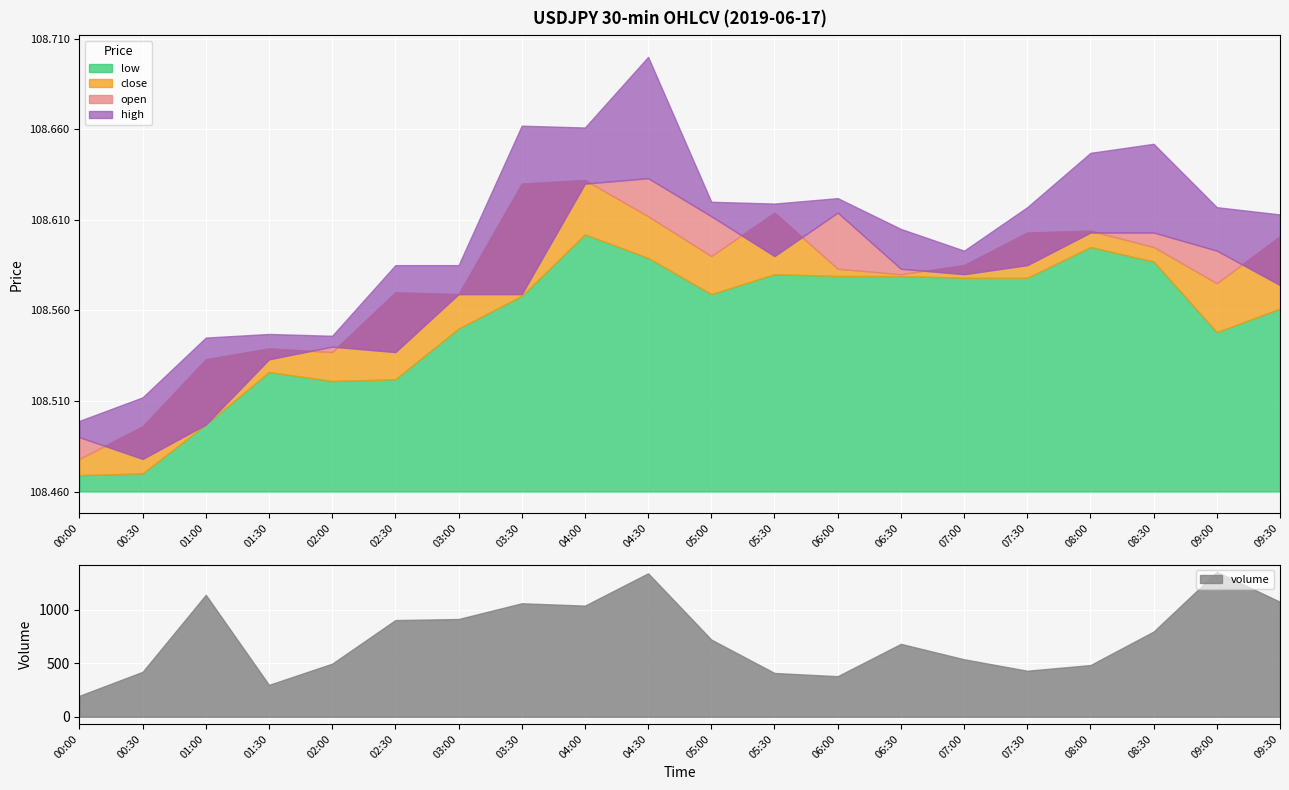

True or false: close has more than 2 interior local peaks.

True